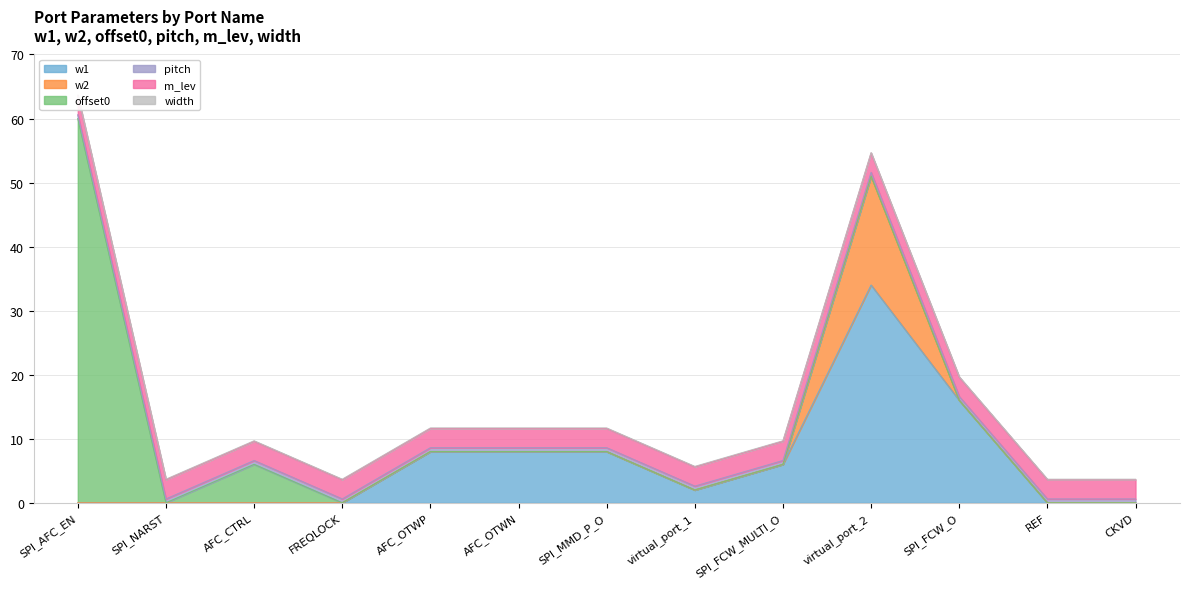

Rank the series at REF from highest to lowest value.

m_lev, pitch, width, w1, w2, offset0